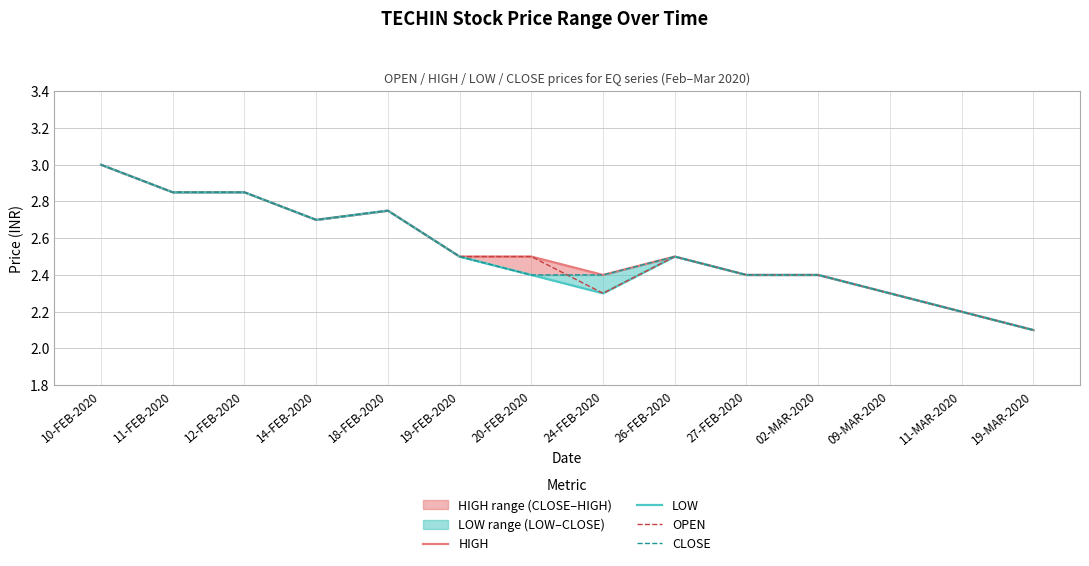

Rank the categories by HIGH value from highest to lowest.

10-FEB-2020, 11-FEB-2020, 12-FEB-2020, 18-FEB-2020, 14-FEB-2020, 19-FEB-2020, 20-FEB-2020, 26-FEB-2020, 24-FEB-2020, 27-FEB-2020, 02-MAR-2020, 09-MAR-2020, 11-MAR-2020, 19-MAR-2020